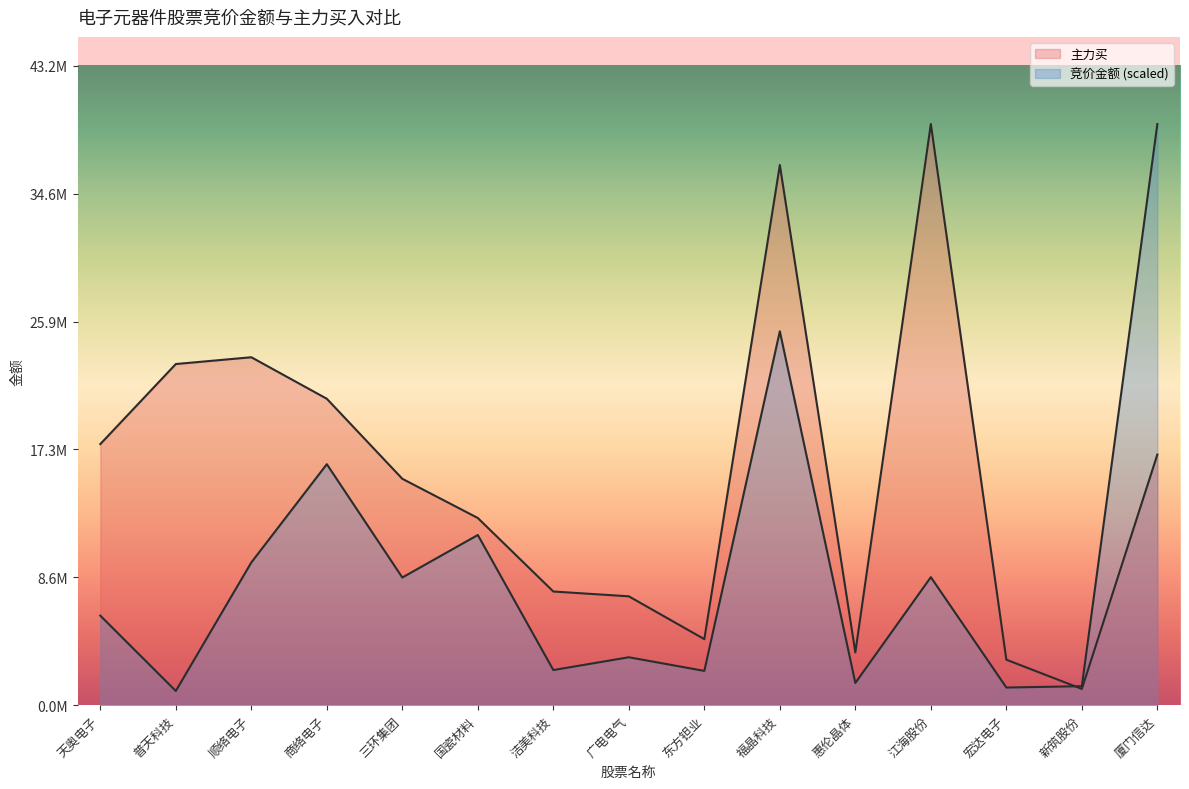

At which category does 竞价金额 reach its first local valley?

普天科技